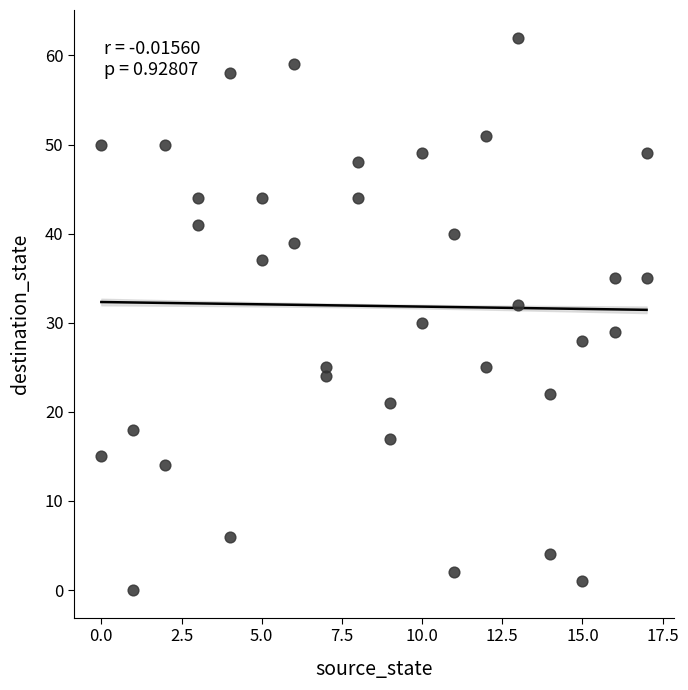

What is the range of Y values (max minus min)?

62